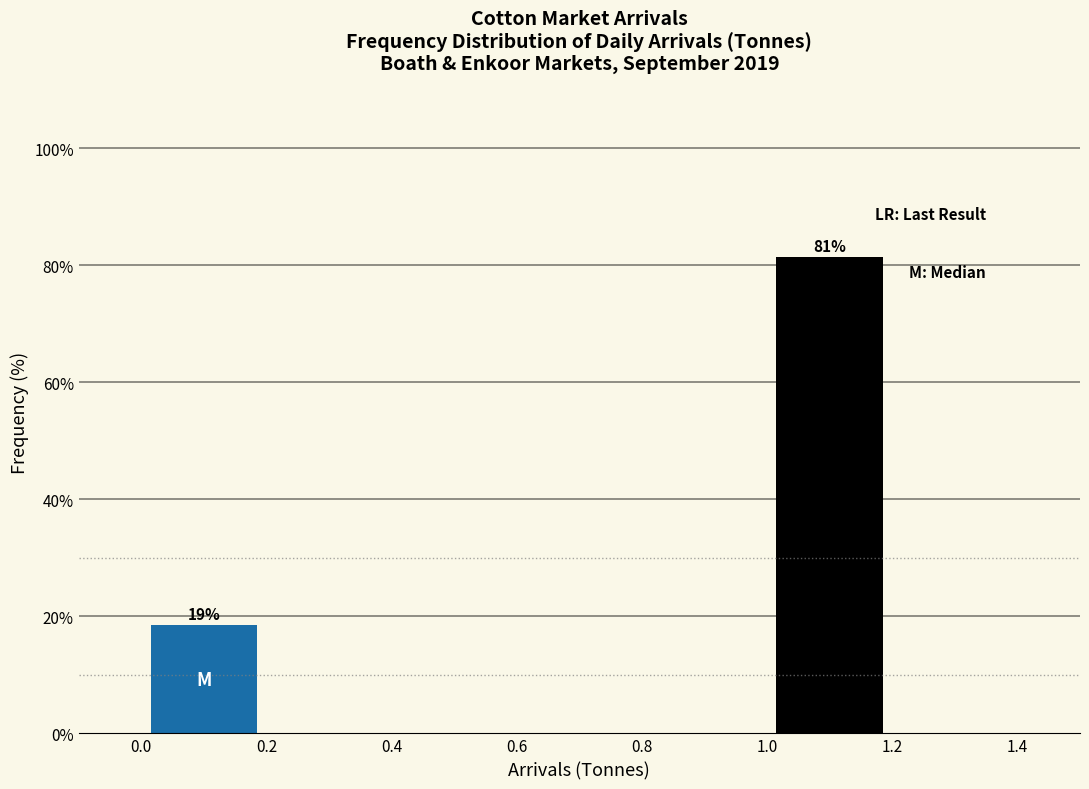

Over which range of the x-axis is the bar tallest?

1.0 to 1.2